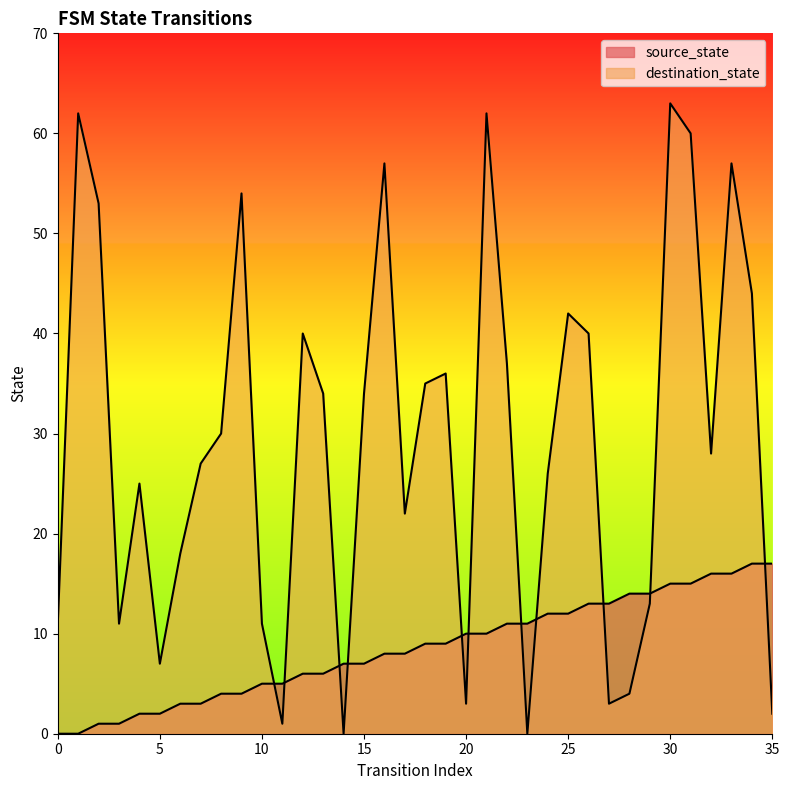

What is the average value of the destination_state series?

29